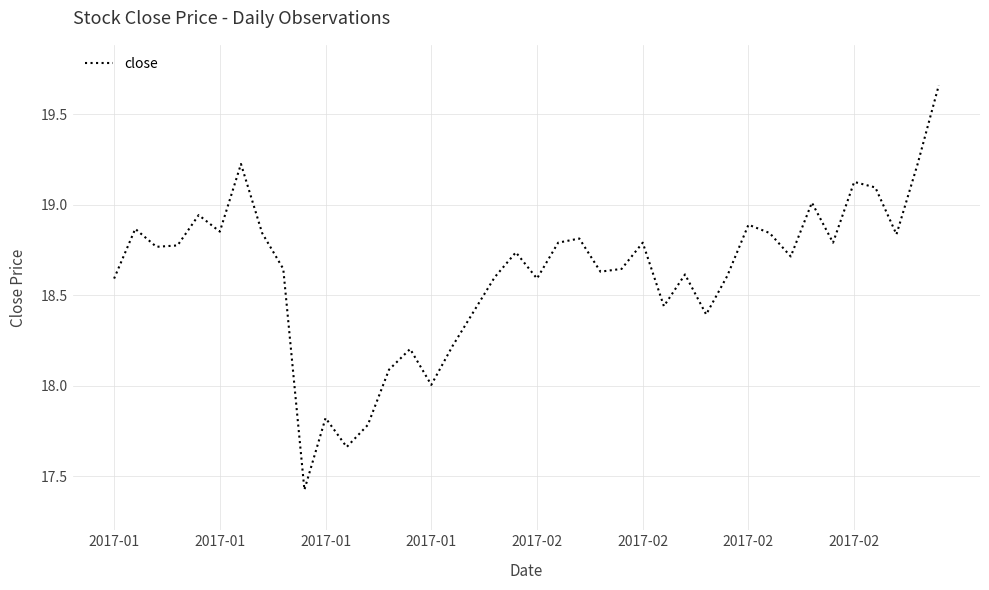

What is the smallest value displayed?

17.4